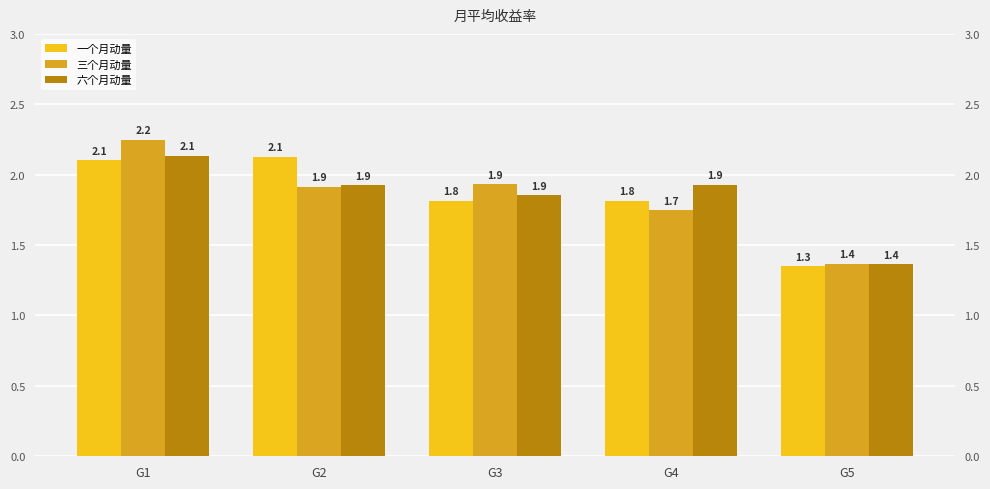

Read the 三个月动量 value at G2.

1.9